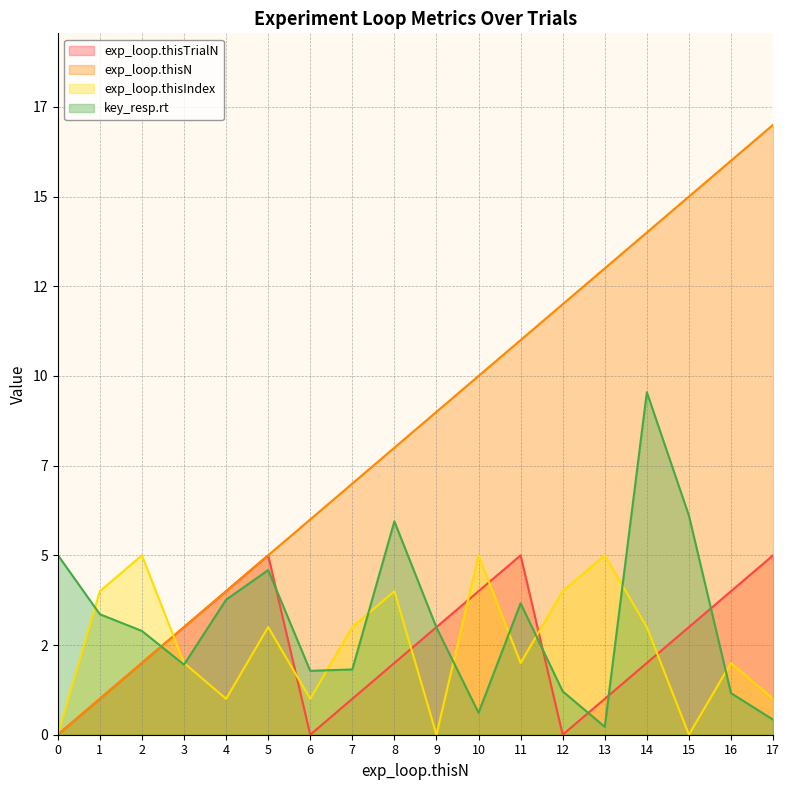

Does the chart display data point markers on the line(s)?

No